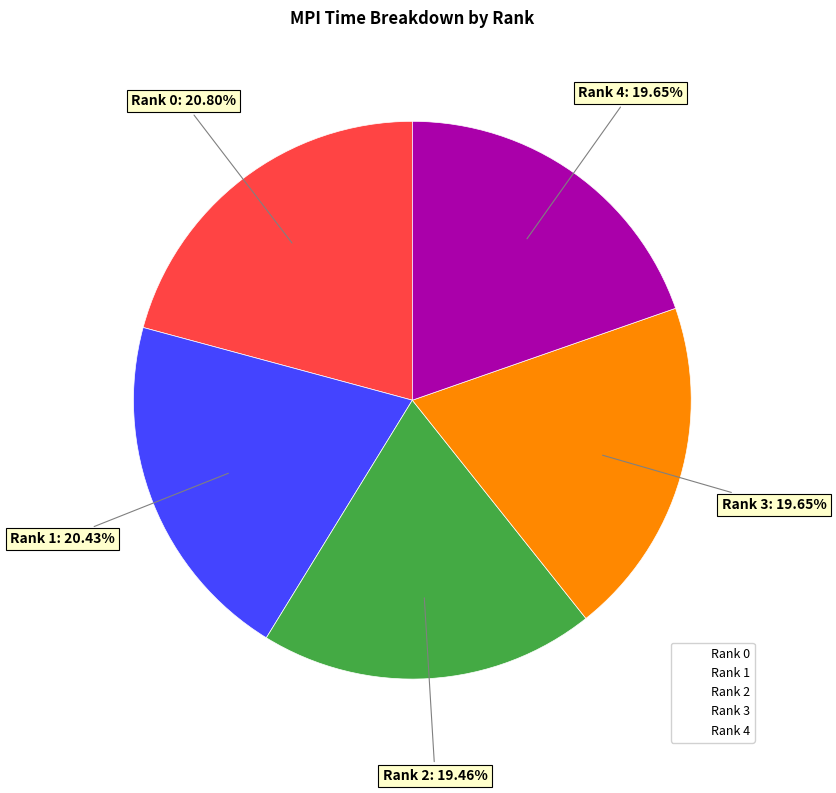

Does any single category account for the majority?

No